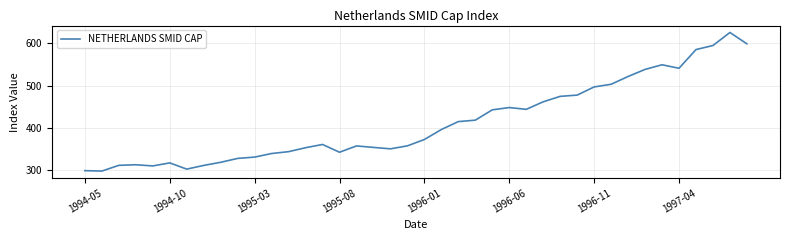

What is the maximum value shown in the chart?

625.7